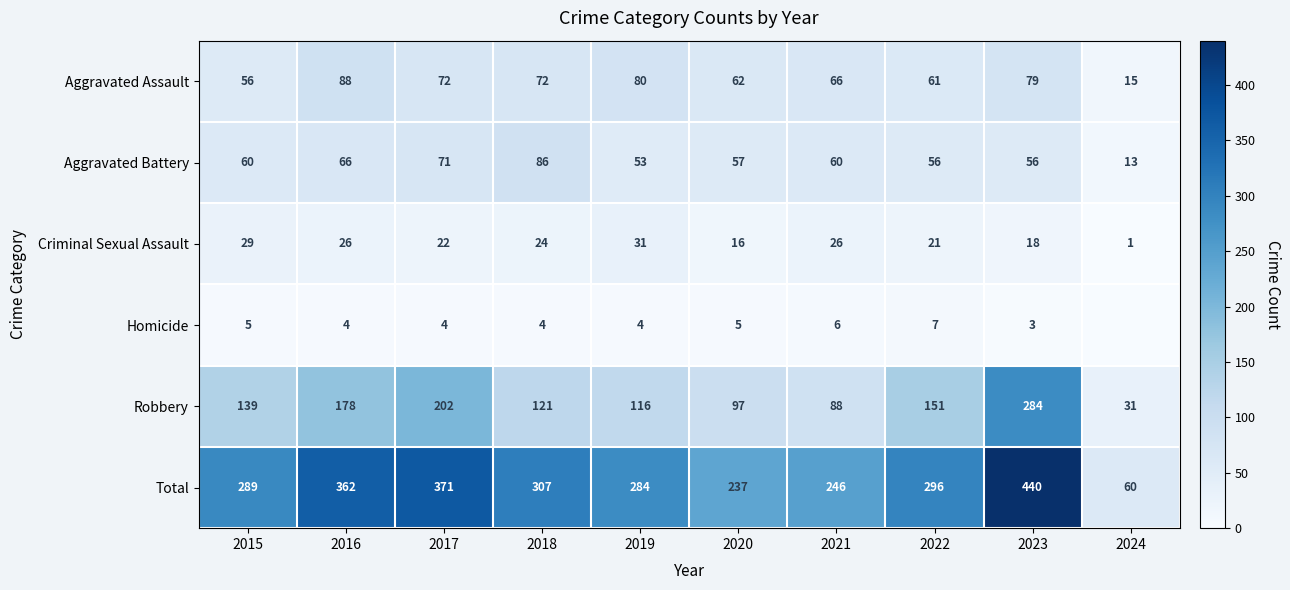

Is it true that Robbery equals 304 at 2016?

False